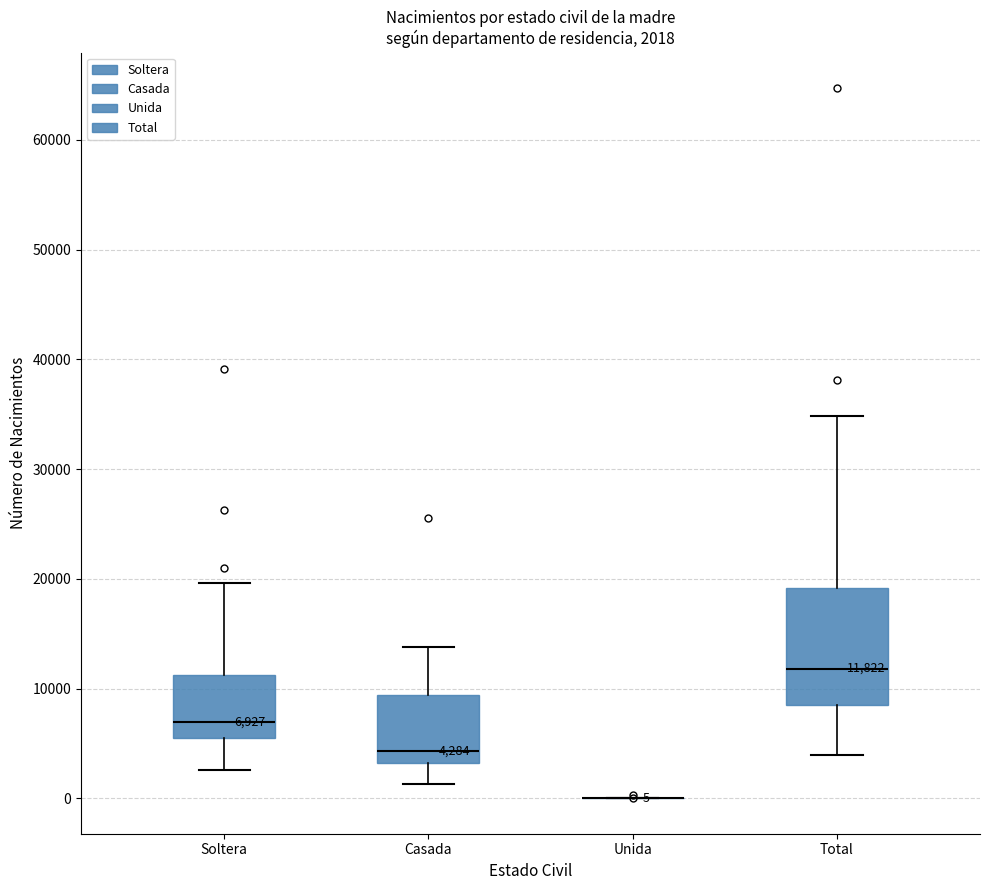

Which box is the tallest, from its lower edge to its upper edge?

Total